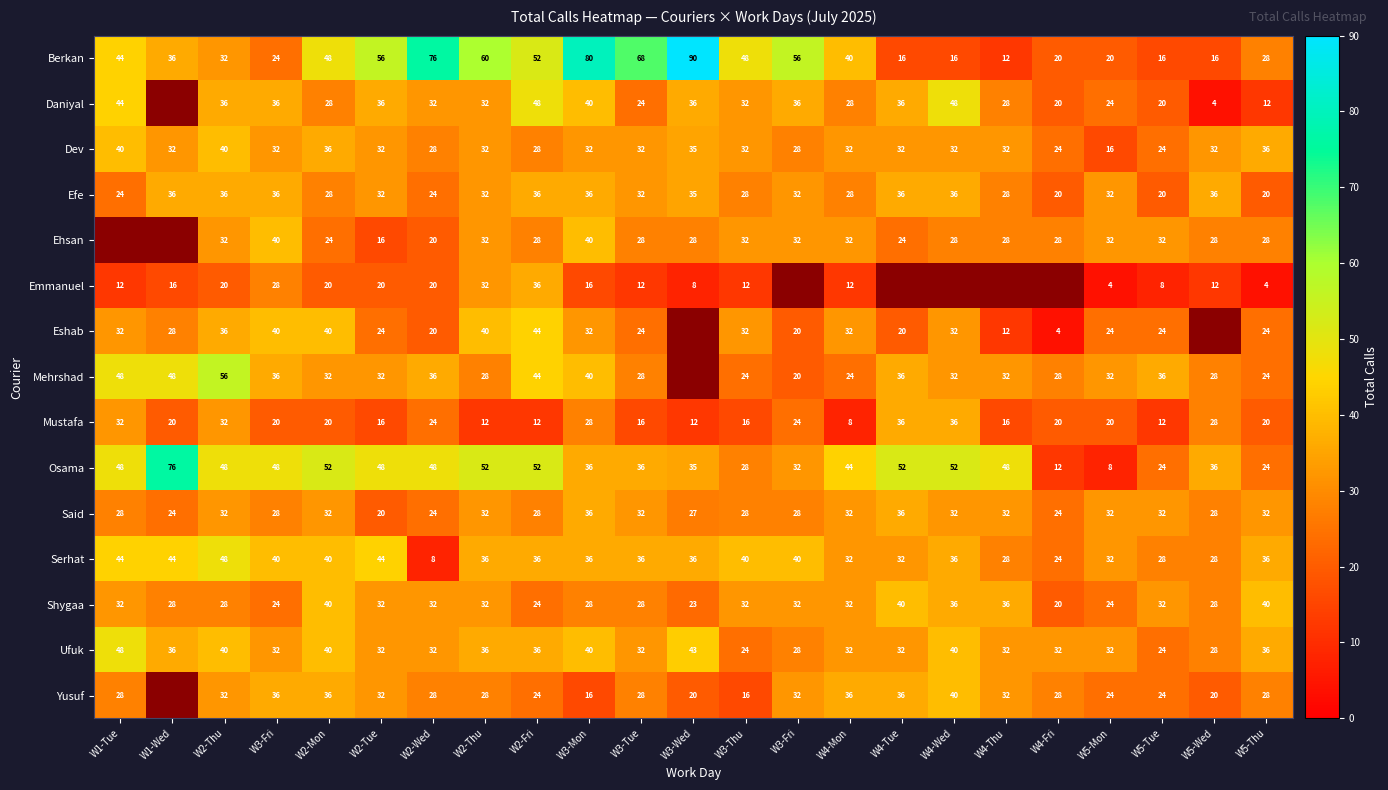

Count the Mehrshad values in the range 28 to 40.

14